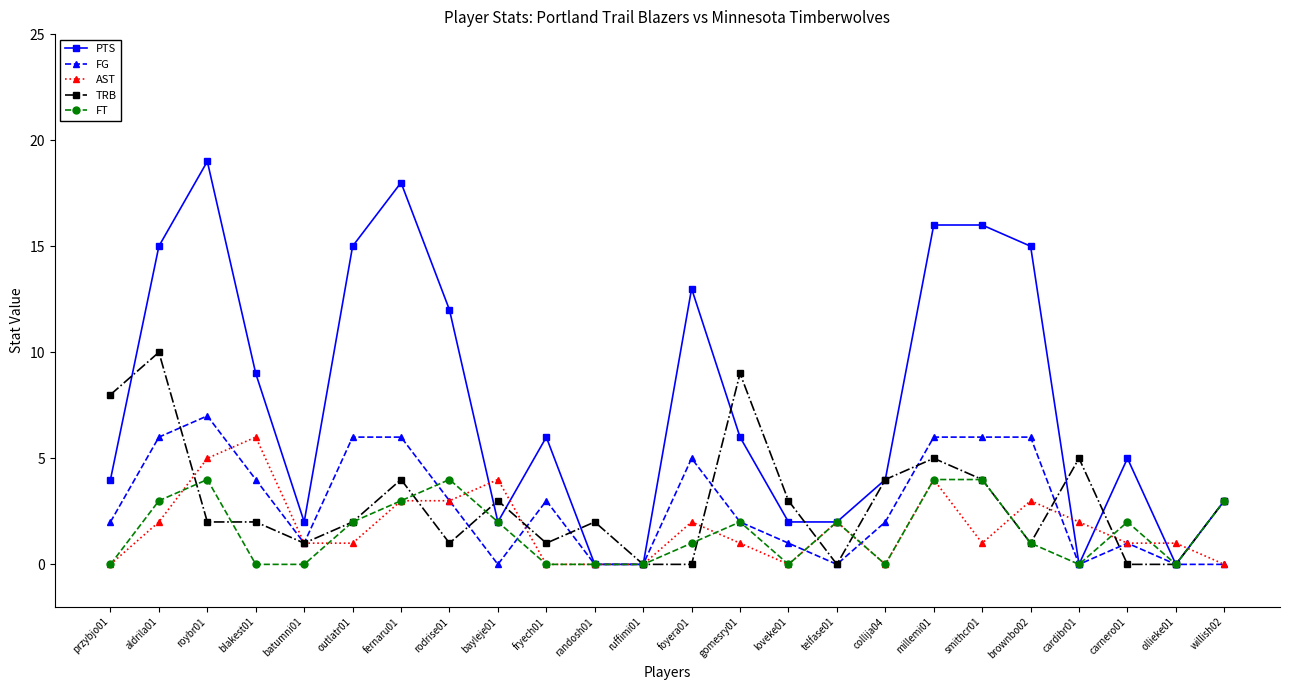

Which series changed the most between telfase01 and brownbo02?

PTS